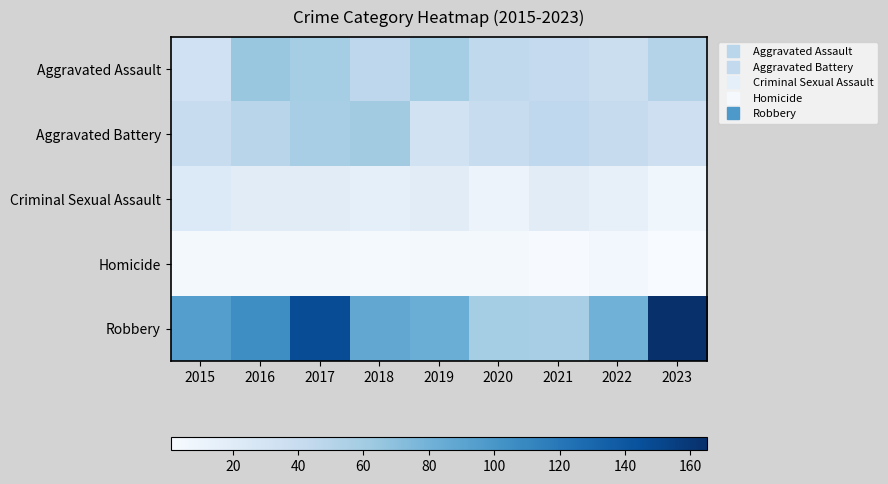

Reading left to right, what are all the values shown in this chart?

Aggravated Assault: 2015=34	2016=65	2017=59	2018=46	2019=59	2020=44	2021=42	2022=37	2023=51
Aggravated Battery: 2015=40	2016=49	2017=58	2018=60	2019=32	2020=40	2021=45	2022=41	2023=36
Criminal Sexual Assault: 2015=23	2016=19	2017=19	2018=16	2019=19	2020=10	2021=19	2022=14	2023=7
Homicide: 2015=4	2016=4	2017=4	2018=3	2019=4	2020=4	2021=2	2022=6	2023=1
Robbery: 2015=94	2016=106	2017=147	2018=88	2019=83	2020=59	2021=58	2022=81	2023=165